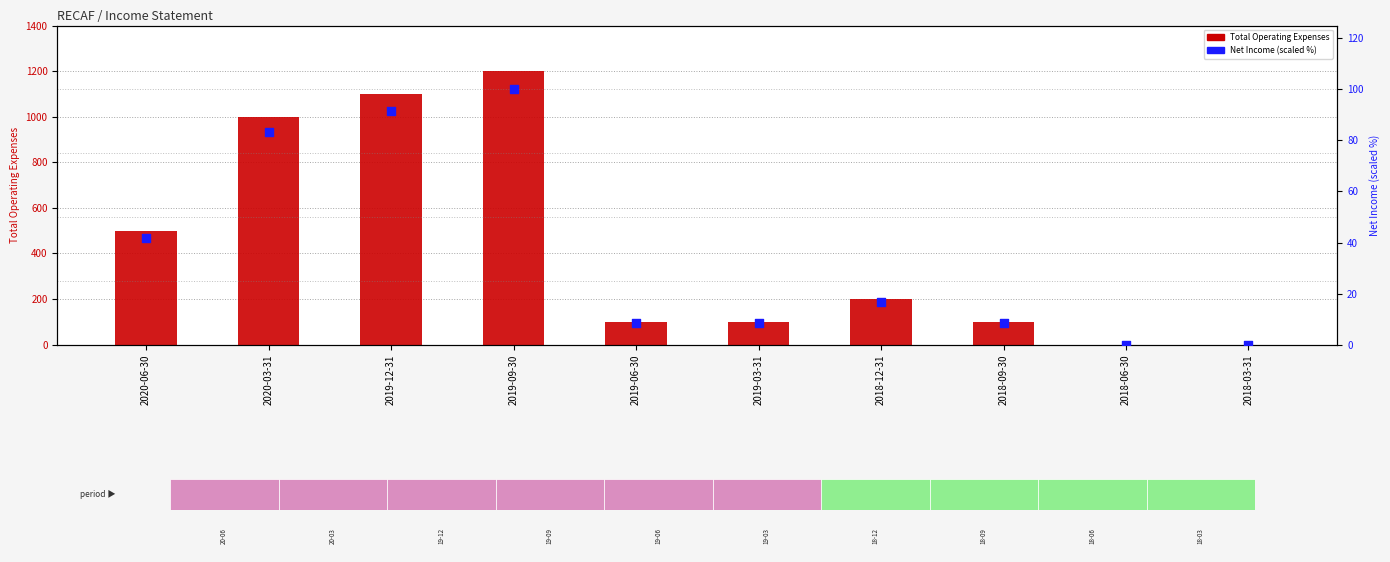

What are all the series names shown in the legend?

Total Operating Expenses, Net Income (scaled %)